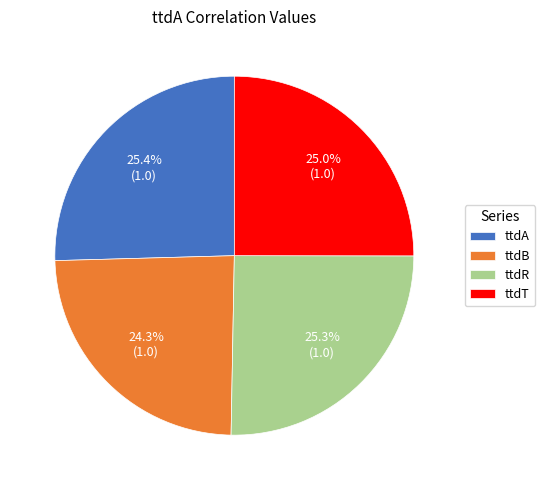

What percentage is NOT represented by ttdT?

75.0%